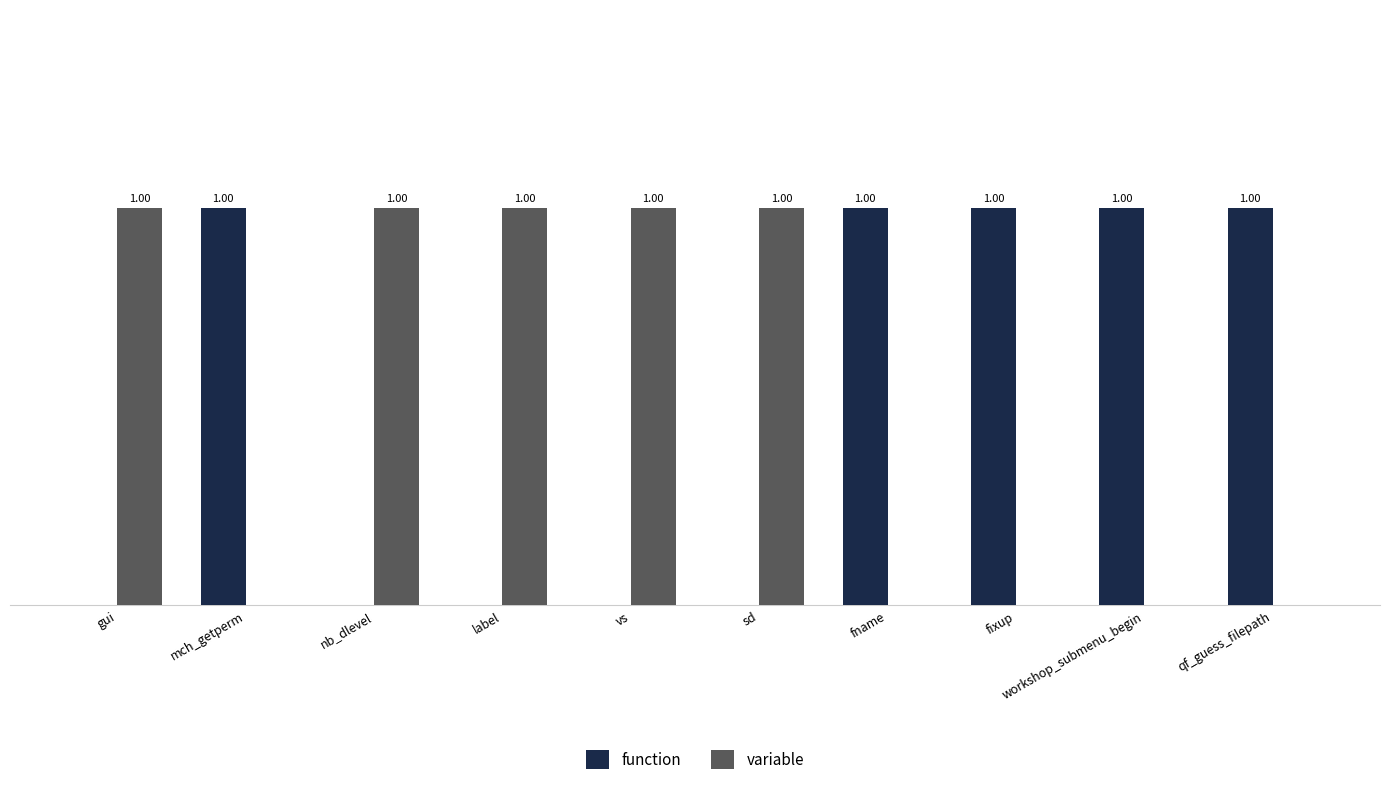

What is the sum of all function values?

5